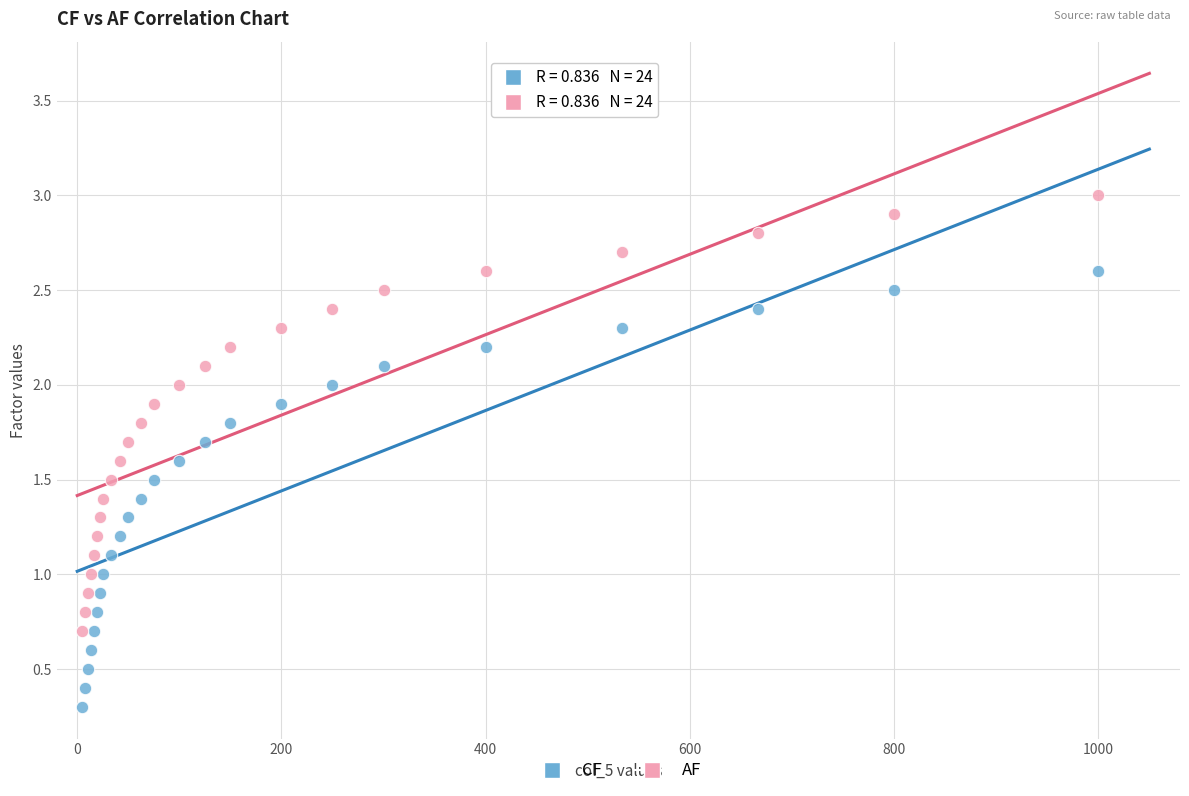

Which series contains the lowest Y value?

CF